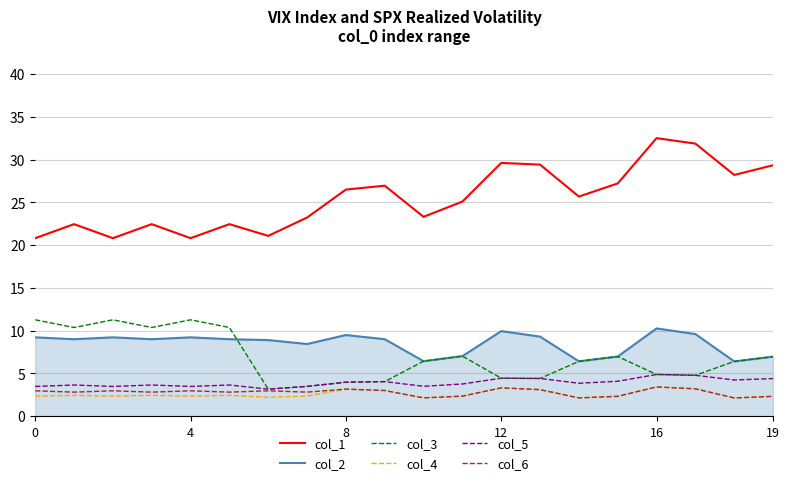

True or false: col_2 and col_1 intersect in this chart.

False